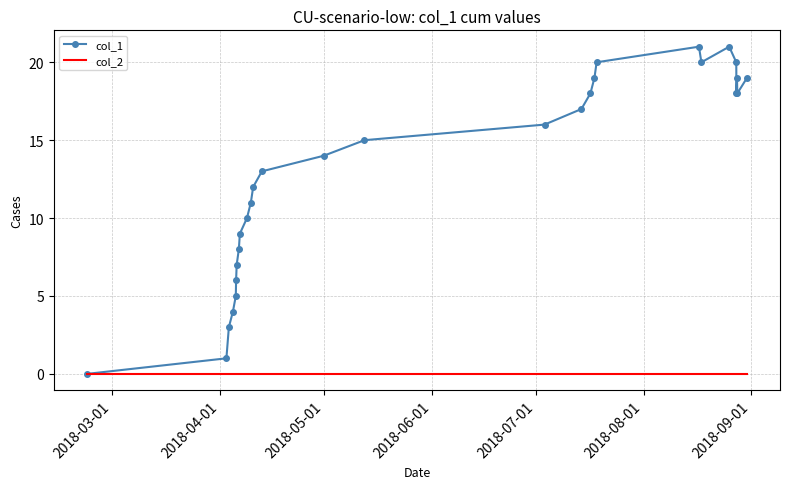

Which series has the largest range (max minus min)?

col_1